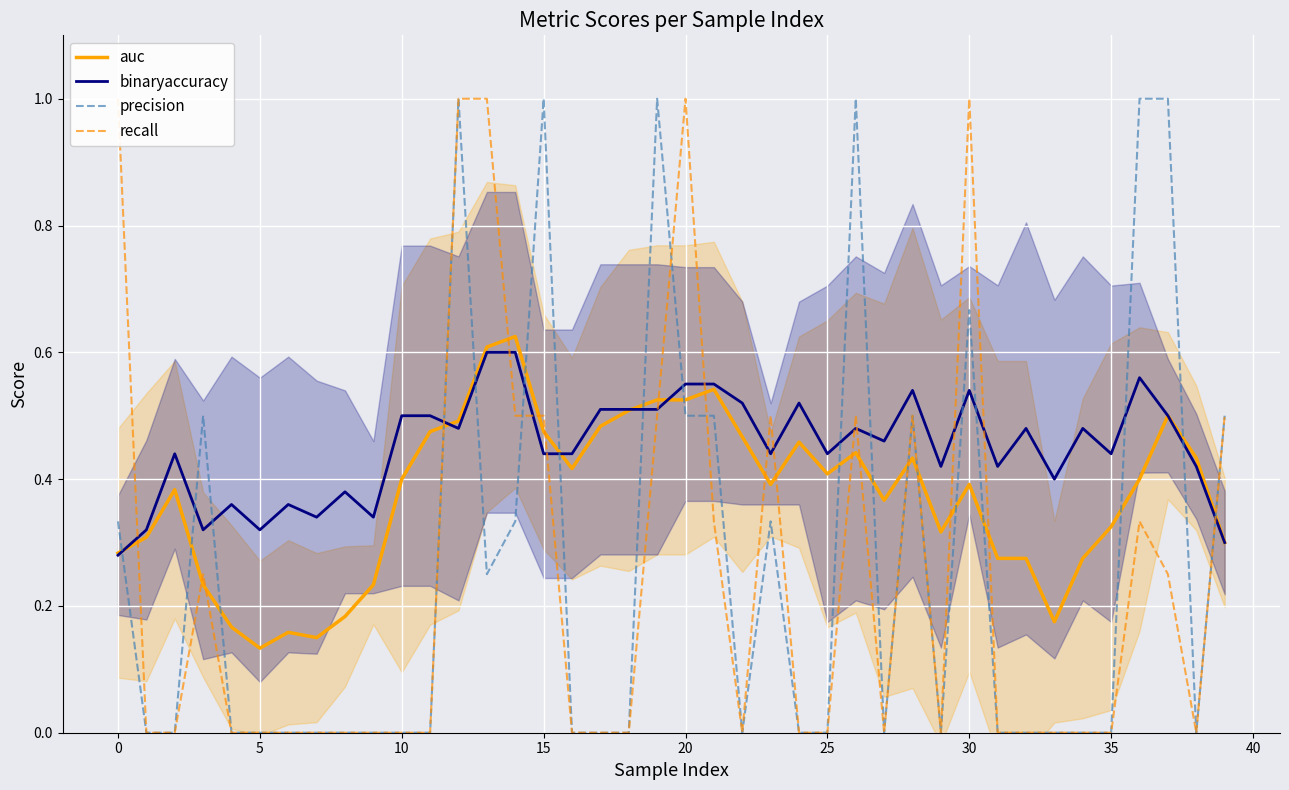

Which series has the largest total across all categories?

binaryaccuracy